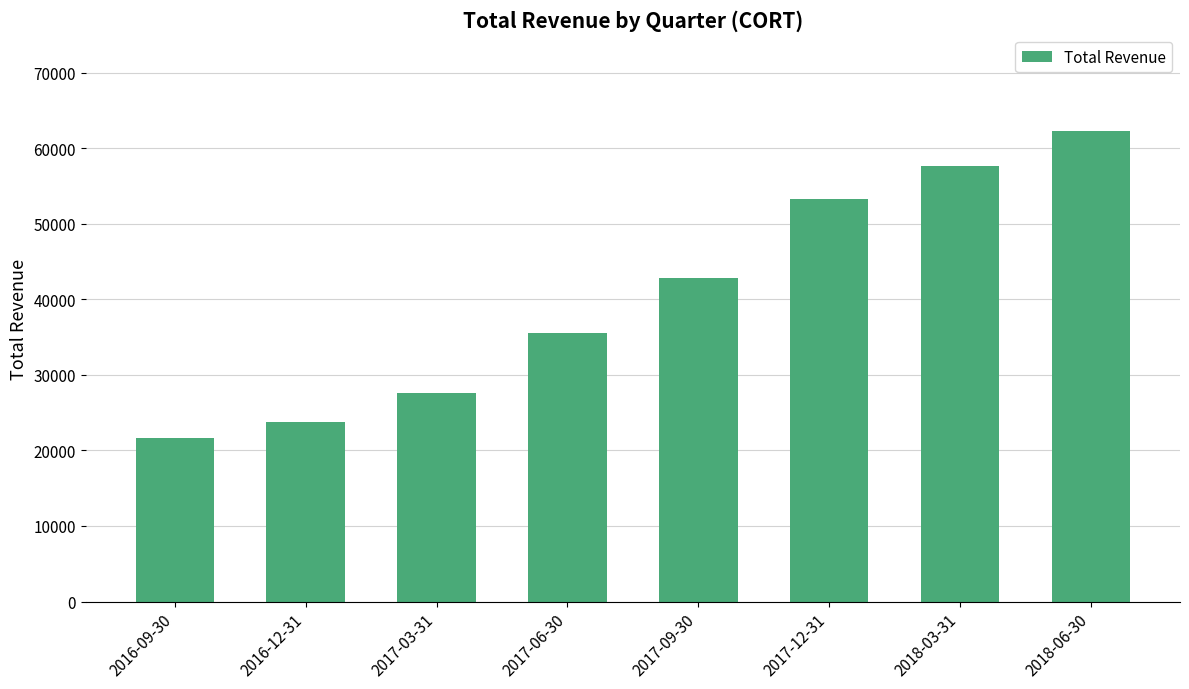

What is the label of the 6th bar from the right?

2017-03-31